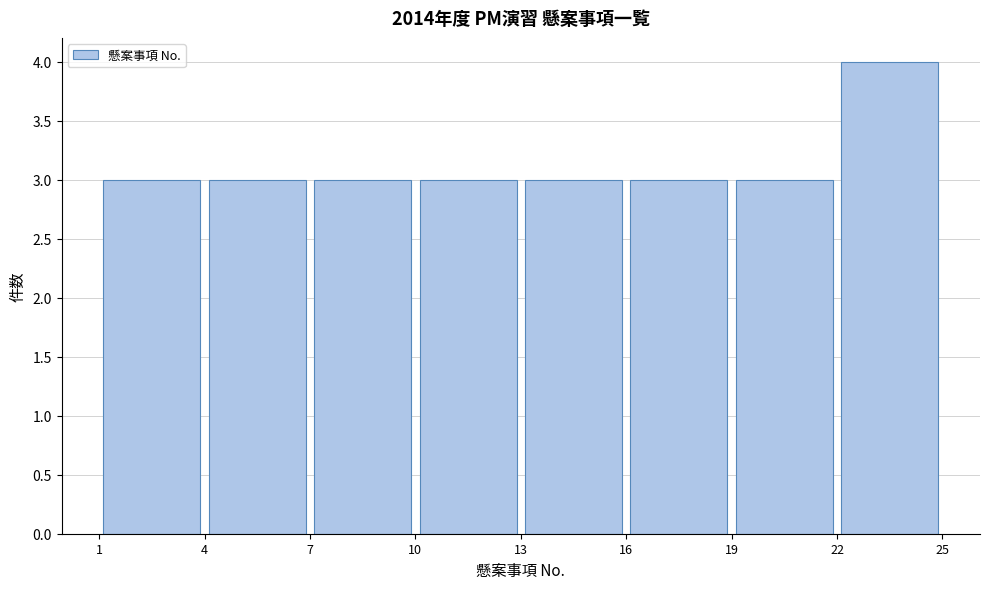

Reading left to right, transcribe this chart: for each bar, give the range it covers on the x-axis and its height. The values are not printed on the chart, so give them approximately, as read against the axis.

1 to 4: 3
4 to 7: 3
7 to 10: 3
10 to 13: 3
13 to 16: 3
16 to 19: 3
19 to 22: 3
22 to 25: 4